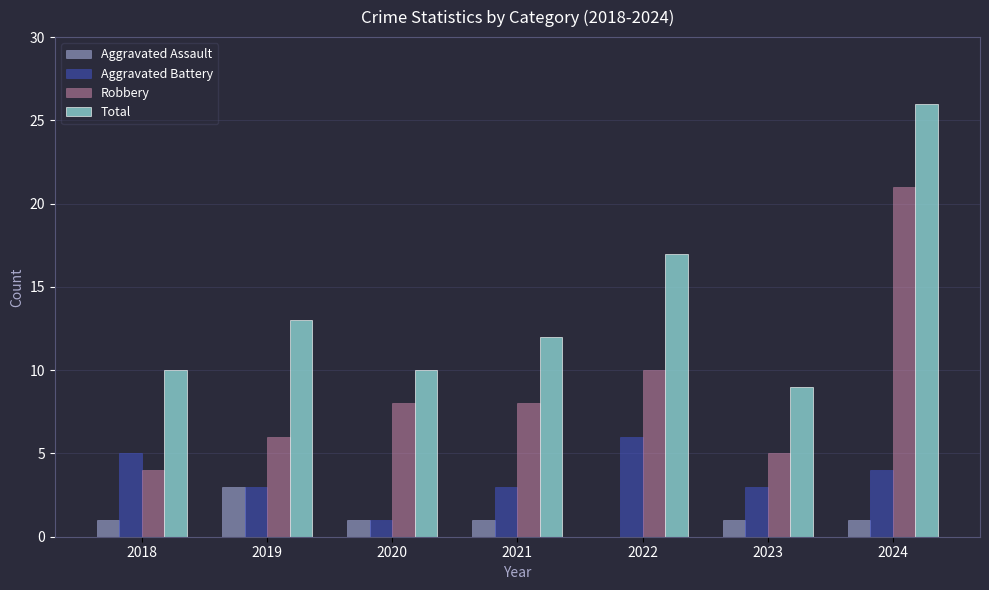

What is the approximate value of Total at 2021?

12